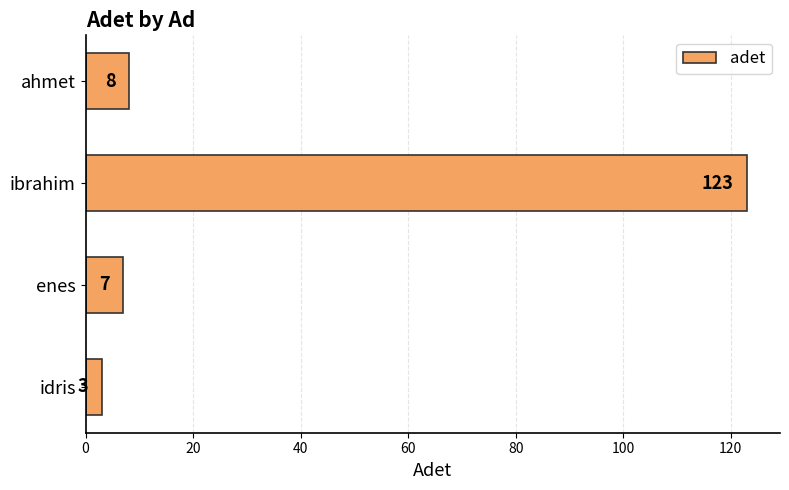

Reading bottom to top, transcribe all the data shown in this chart.

3	7	123	8